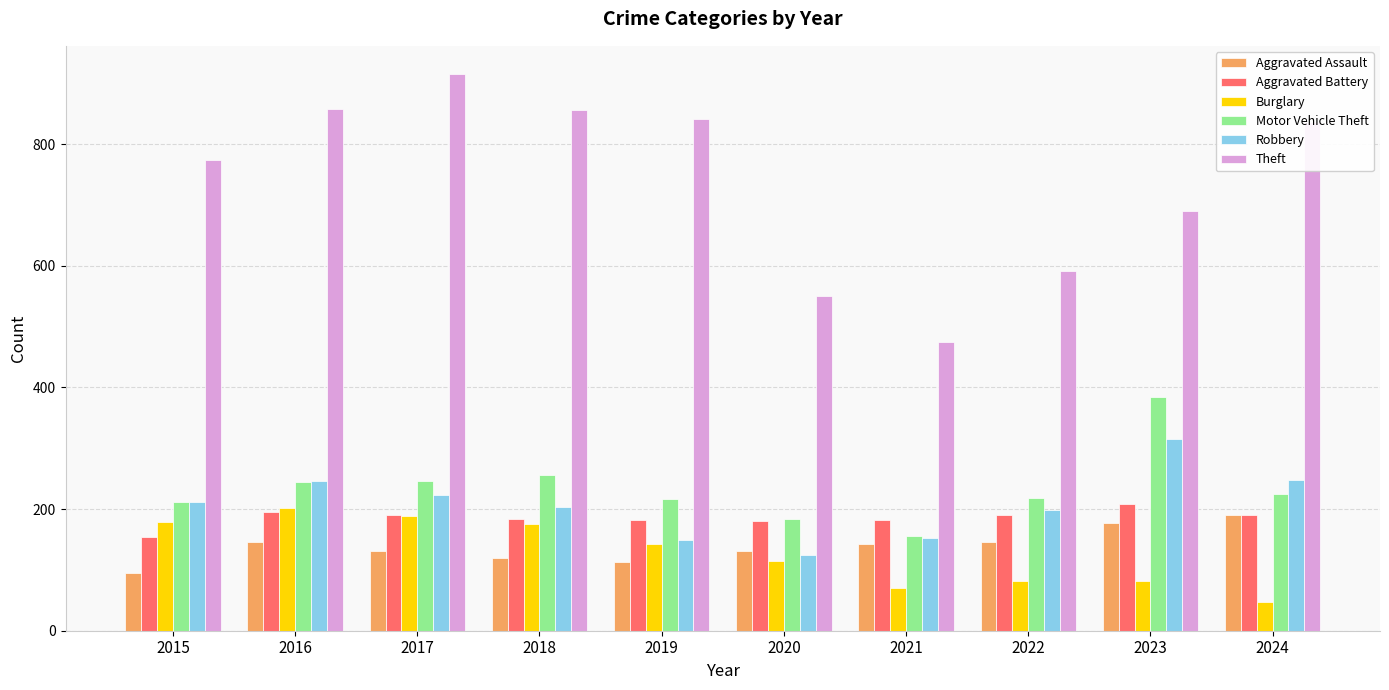

True or false: Theft has a value of 691 at 2023.

True